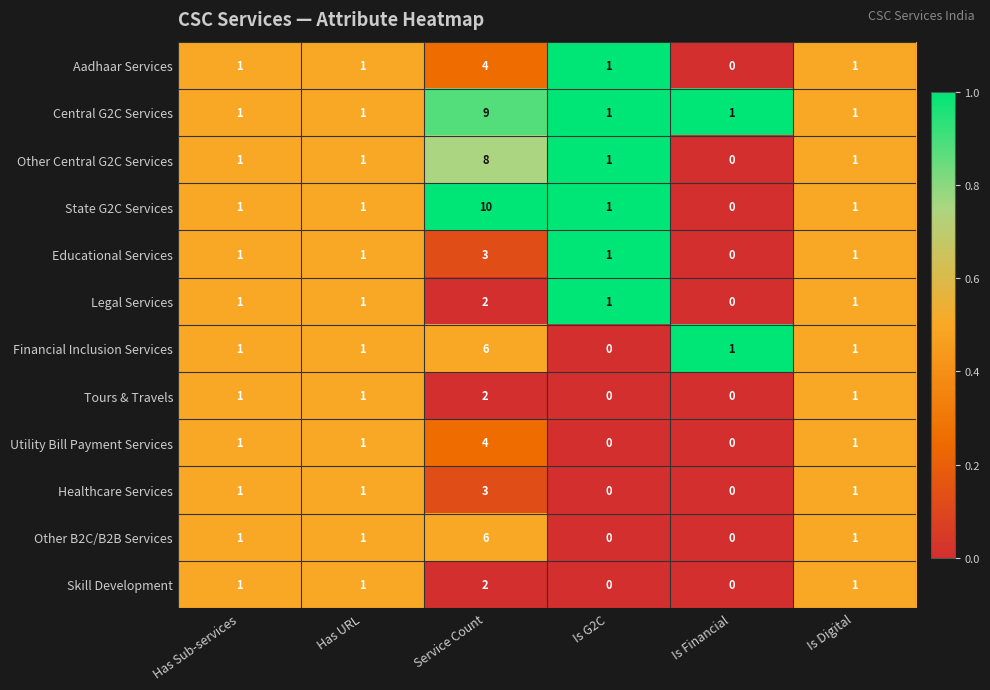

What is the difference between the Other B2C/B2B Services values at Is G2C and Service Count?

6